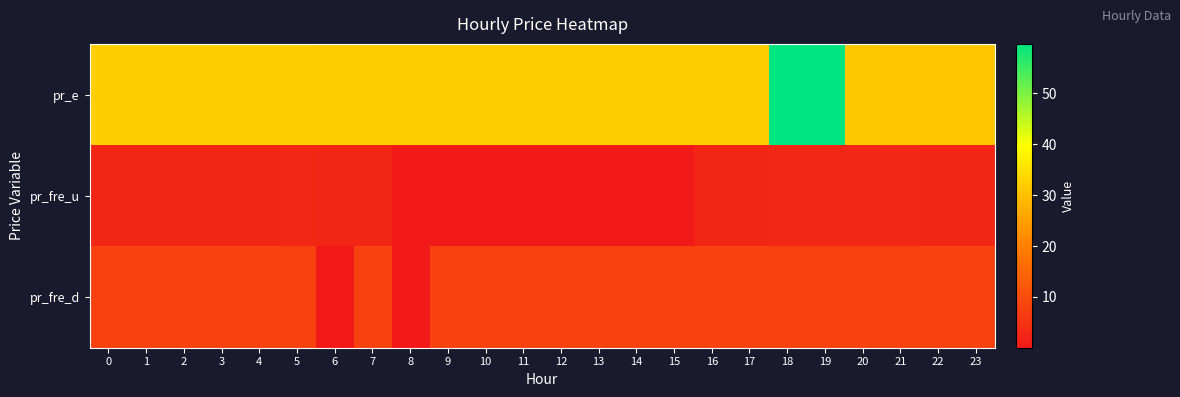

Which series has the largest range (max minus min)?

pr_e